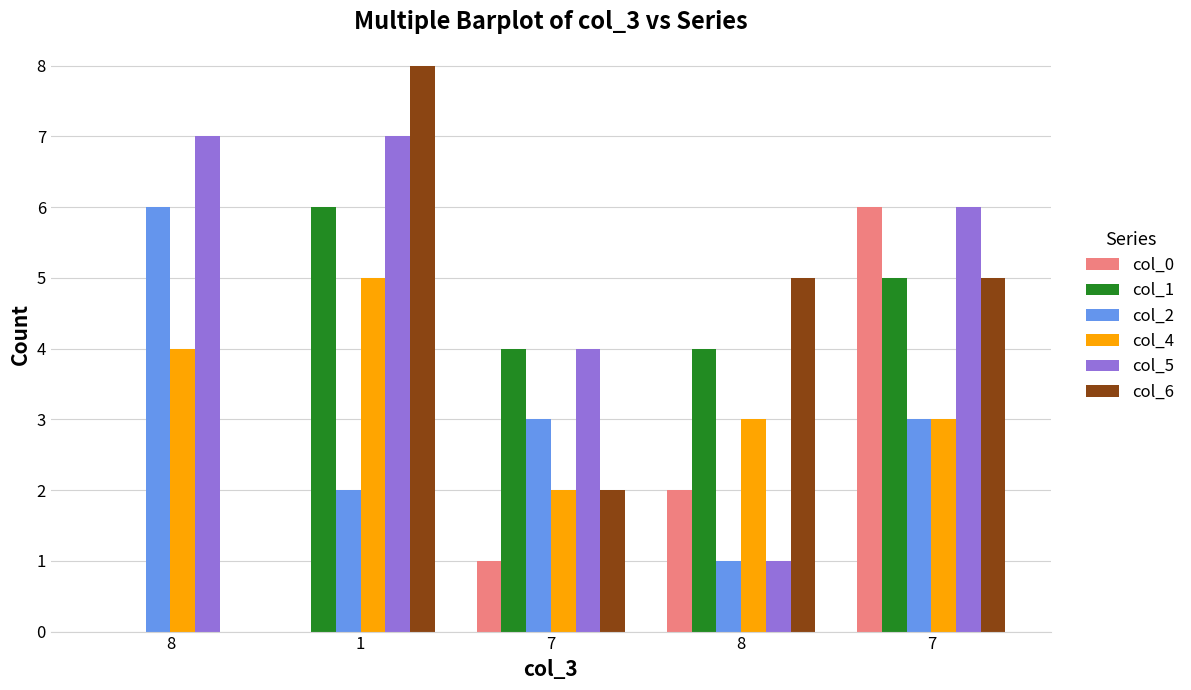

How many groups of bars are there?

5